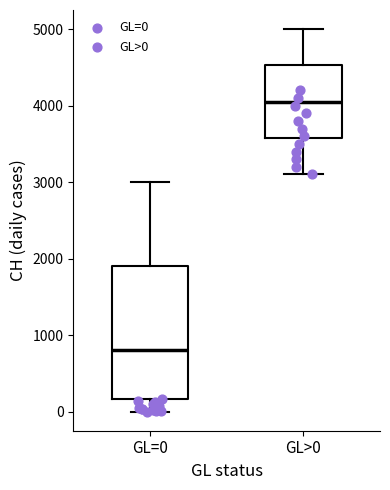

Reading left to right, transcribe this box plot: for each box, give where its median line is, the range the box spans, and where its two whiskers end, as read against the y-axis. The values are not printed on the chart, so give them approximately, as read against the axis.

GL=0: median 800, box 200 to 1900, whiskers 0 to 3000
GL>0: median 4100, box 3600 to 4500, whiskers 3100 to 5000